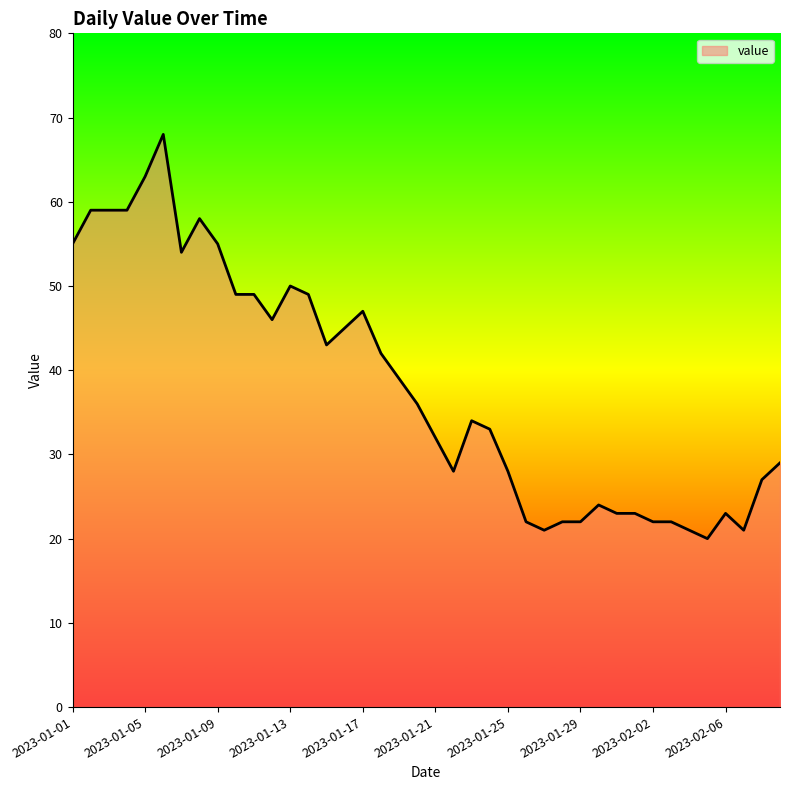

What is the maximum value shown in the chart?

68